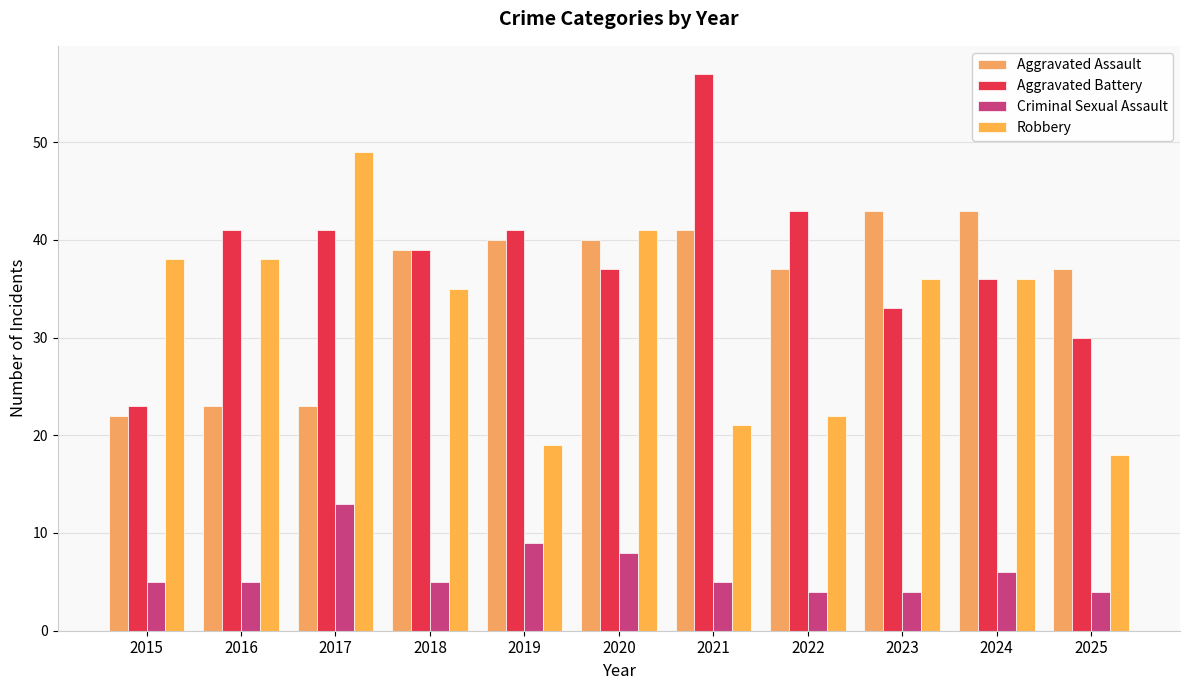

Reading right to left, extract all data points from this chart.

Aggravated Assault: 2025=37	2024=43	2023=43	2022=37	2021=41	2020=40	2019=40	2018=39	2017=23	2016=23	2015=22
Aggravated Battery: 2025=30	2024=36	2023=33	2022=43	2021=57	2020=37	2019=41	2018=39	2017=41	2016=41	2015=23
Criminal Sexual Assault: 2025=4	2024=6	2023=4	2022=4	2021=5	2020=8	2019=9	2018=5	2017=13	2016=5	2015=5
Robbery: 2025=18	2024=36	2023=36	2022=22	2021=21	2020=41	2019=19	2018=35	2017=49	2016=38	2015=38